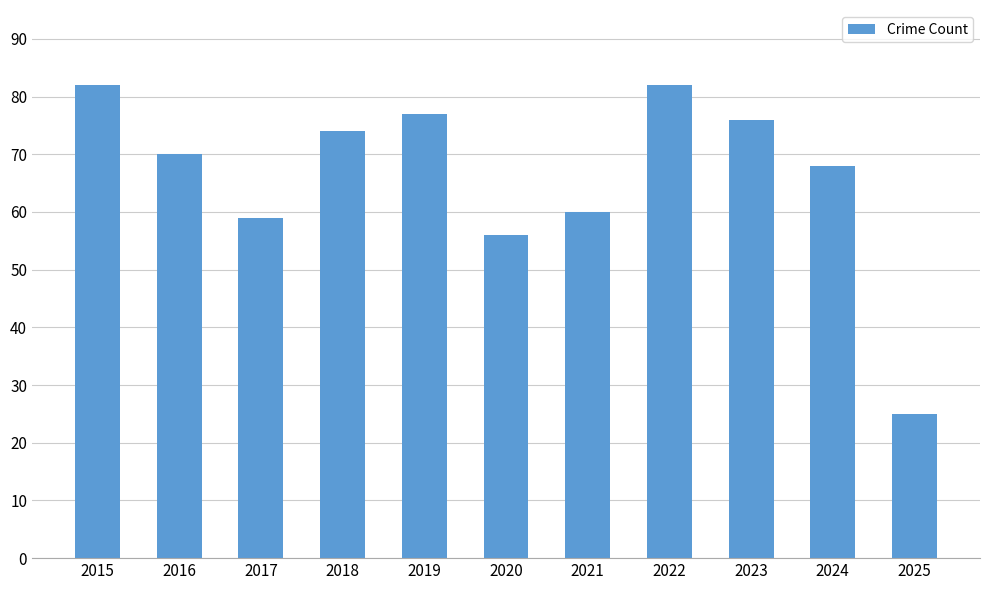

At which label is the value closest to 53?

2020